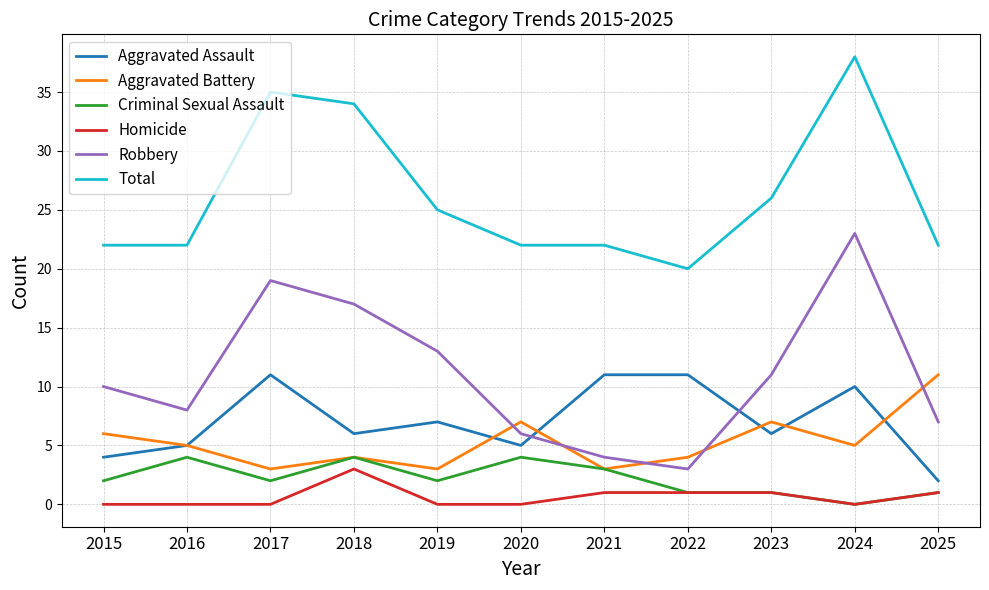

True or false: Aggravated Battery and Homicide intersect in this chart.

False